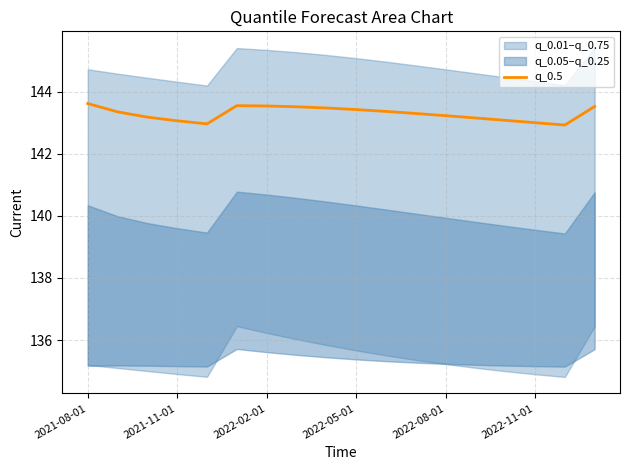

What is the maximum value for q_0.5?

143.6